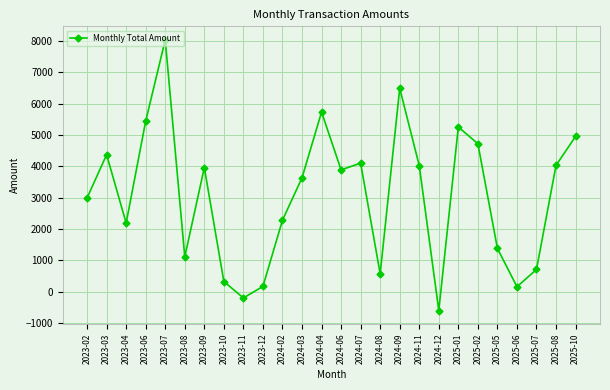

What is the difference between the maximum and minimum values?

8629.8